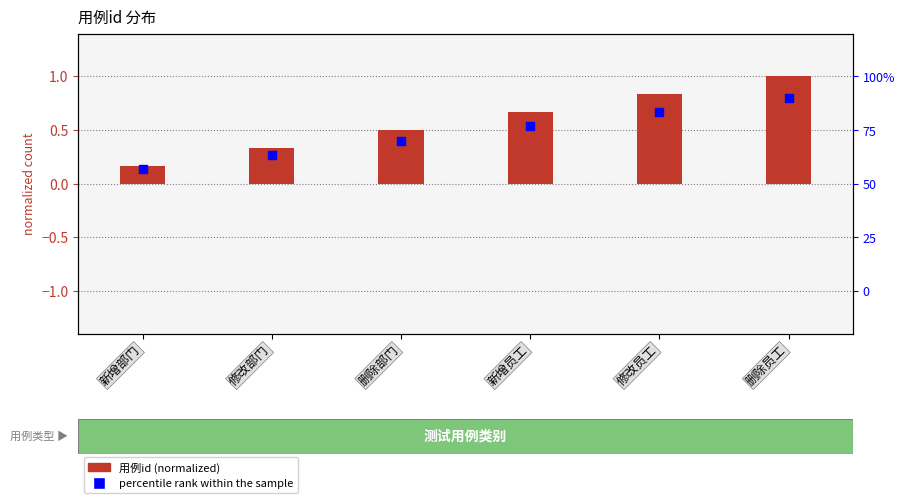

What are all the series names shown in the legend?

用例id (normalized), percentile rank within the sample